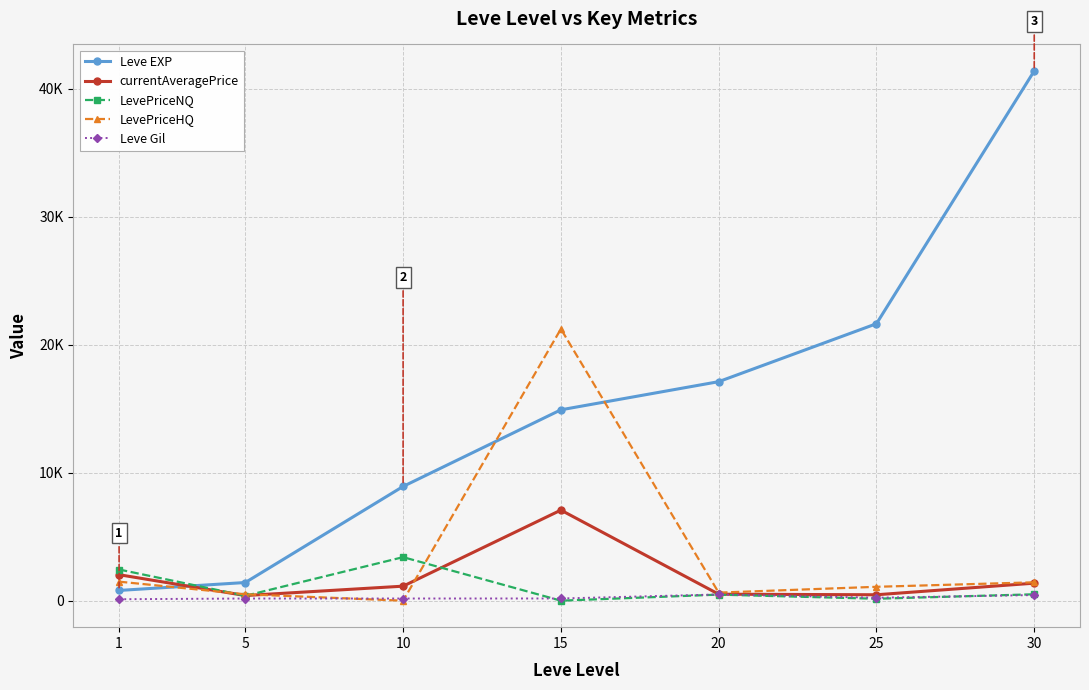

At which category does LevePriceNQ reach its first local valley?

5